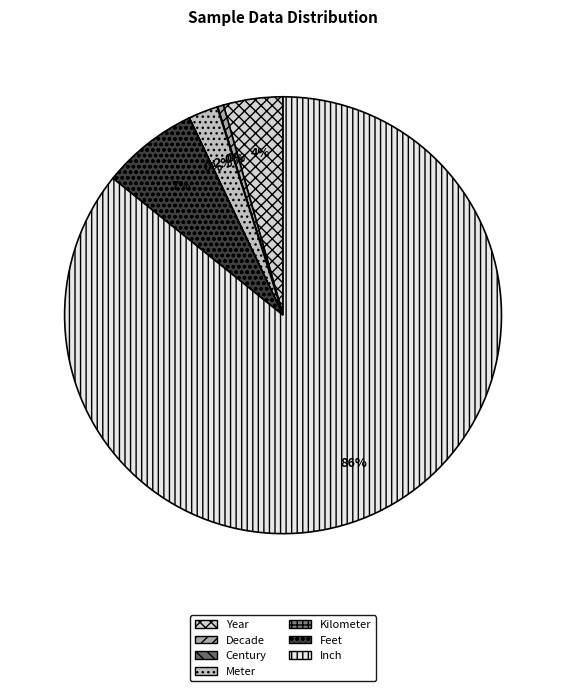

What percentage is NOT represented by Century?

100.0%